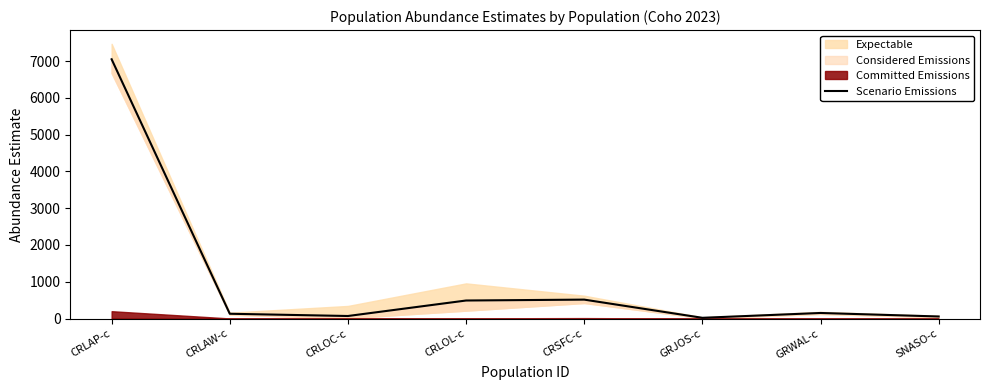

The chart shows a value of 77.9 at SNASO-c. True or false?

False